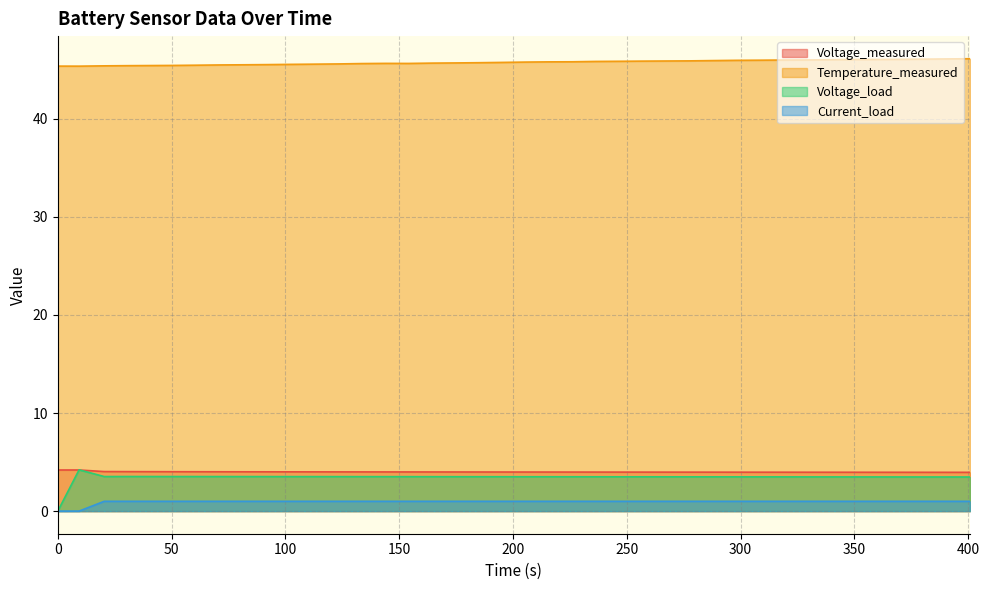

What is the average value of the Current_load series?

0.9